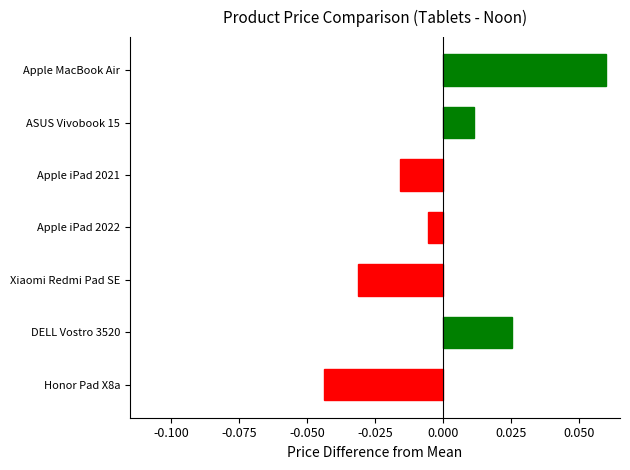

At which category does the chart reach its peak across all series?

Apple MacBook Air